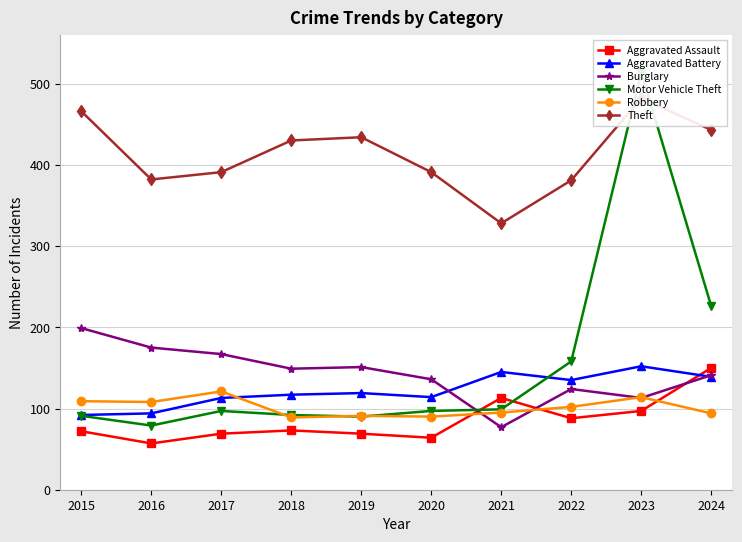

True or false: Theft and Motor Vehicle Theft intersect in this chart.

True